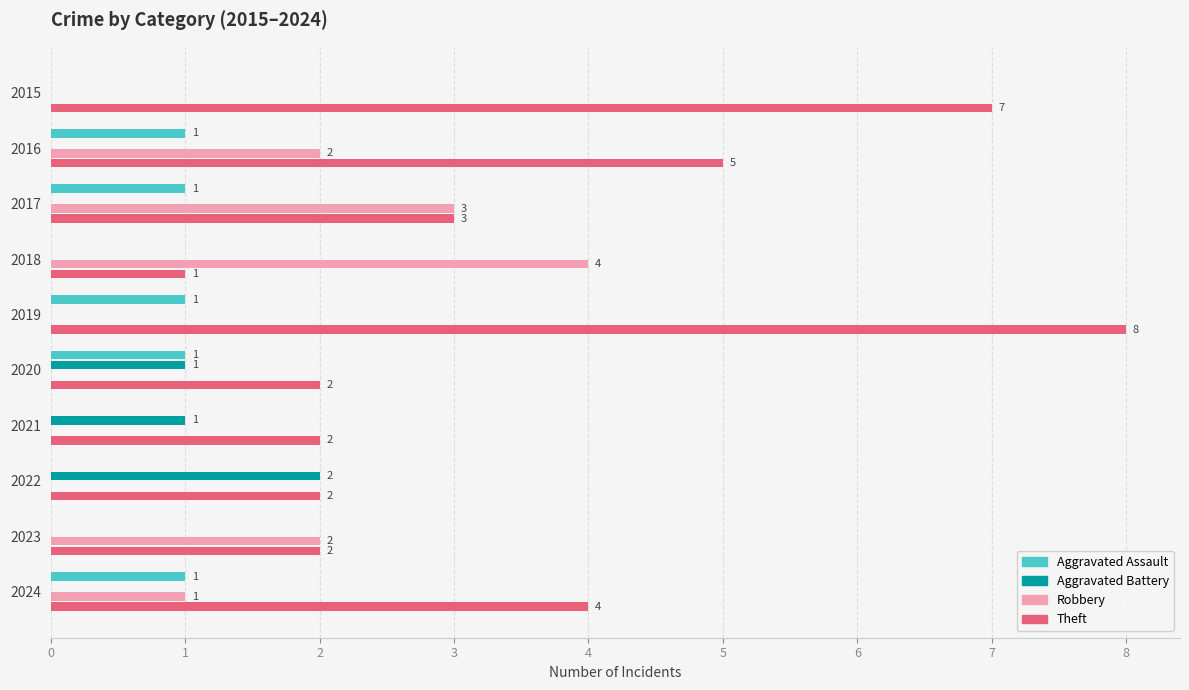

How many data points does each series have?

10